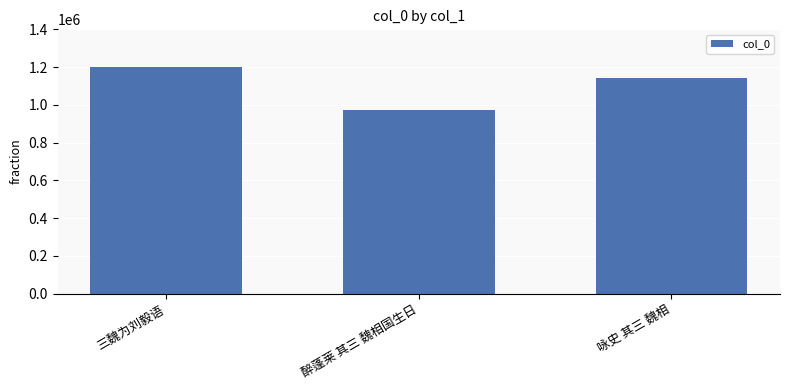

Reading left to right, what are all the values shown in this chart?

三魏为刘毅语=1198611	醉蓬莱 其三 魏相国生日=970560	咏史 其三 魏相=1139906